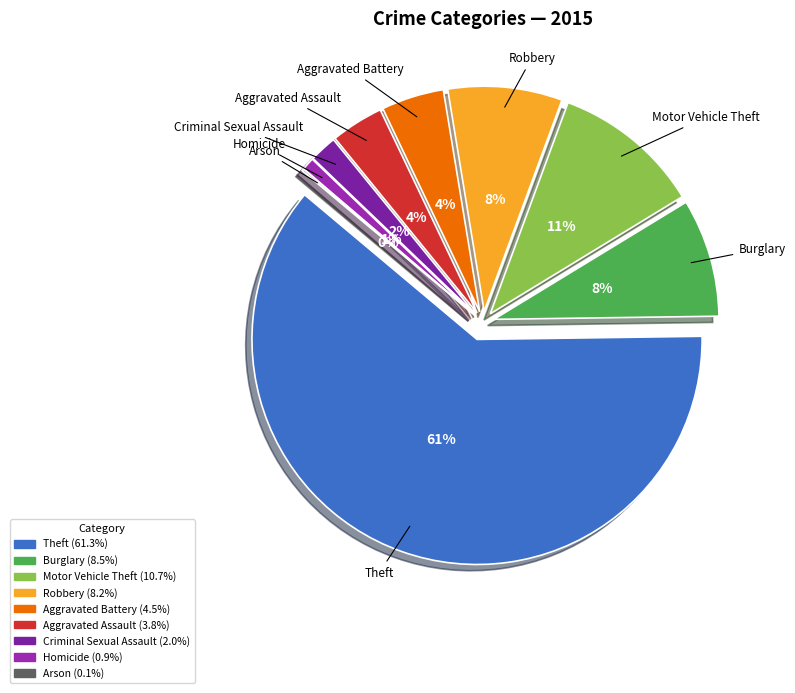

What is the change in value from Theft to Robbery?

-757